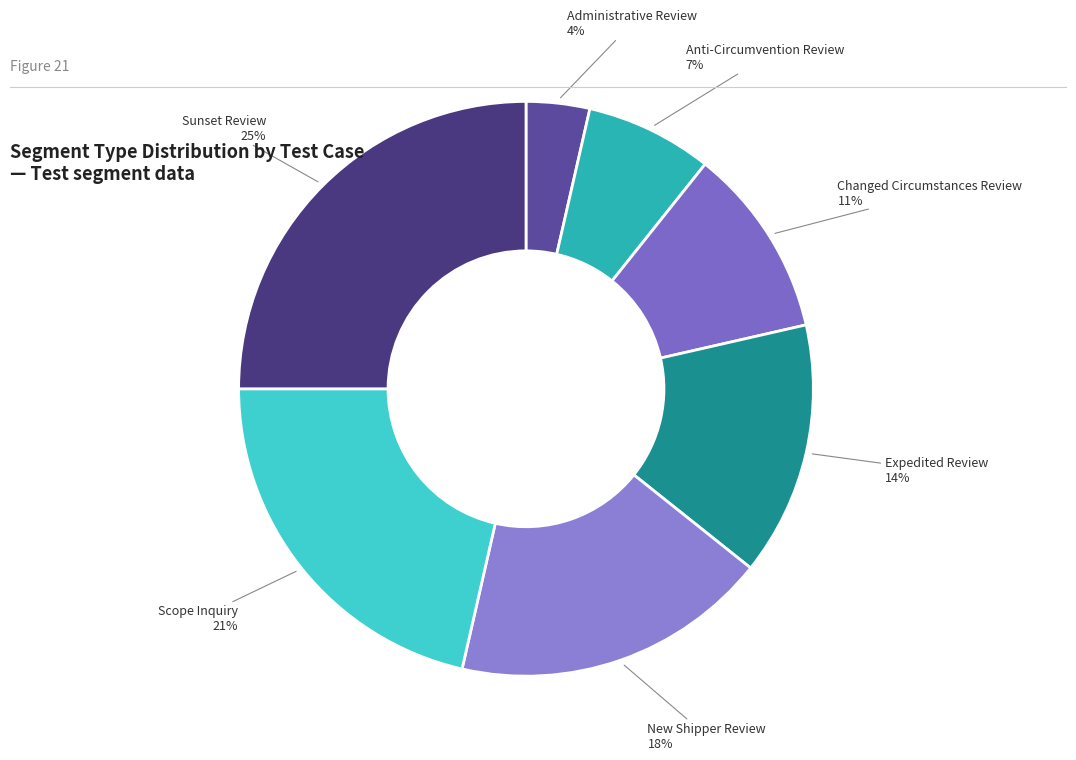

Does any single category account for the majority?

No